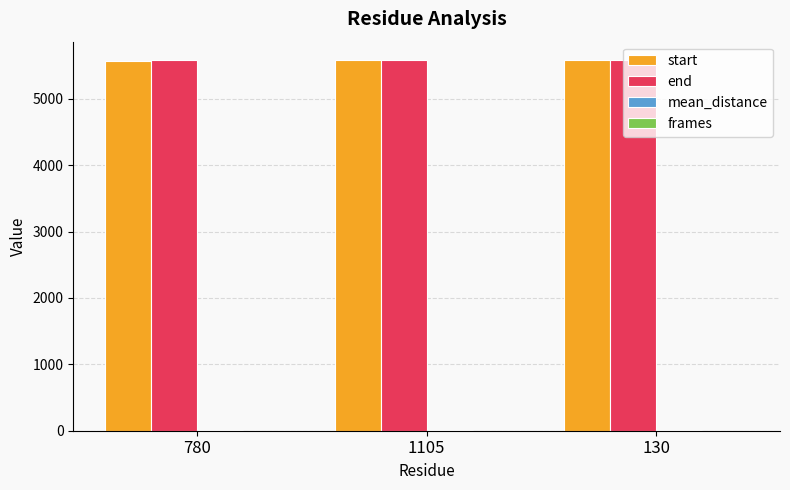

How many data points does each series have?

3